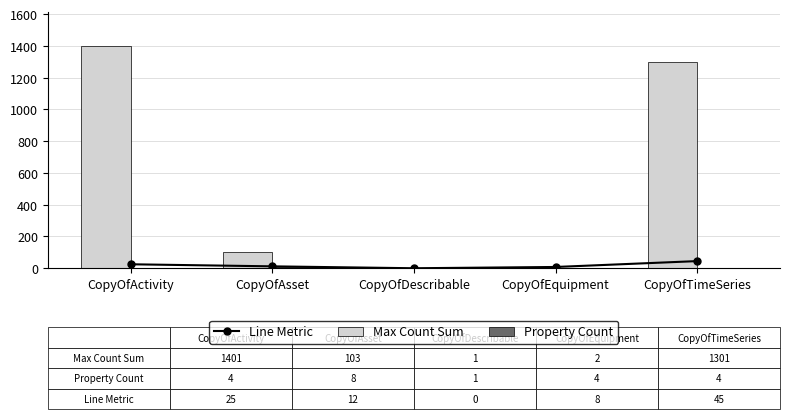

Which series has the largest total across all categories?

Max Count Sum